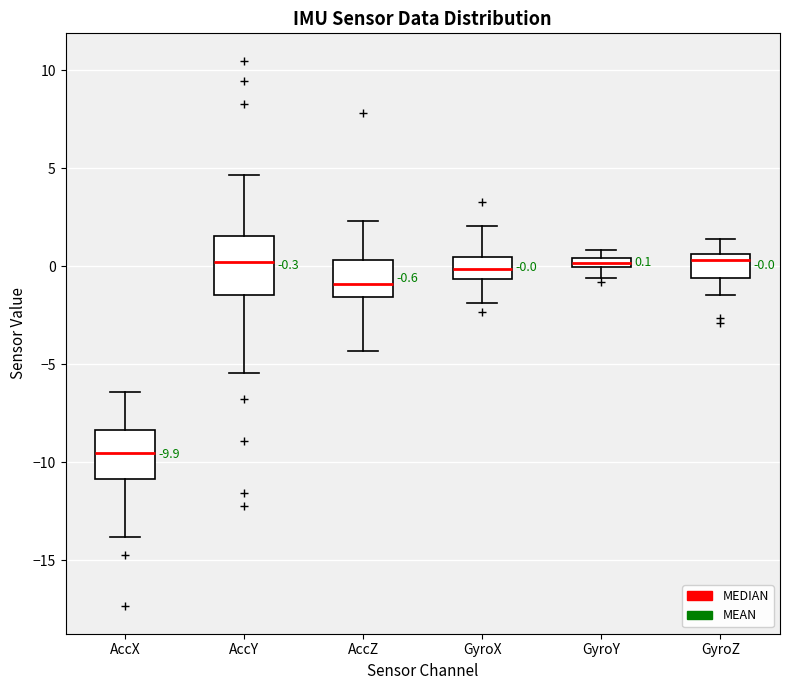

Comparing the boxes themselves (not the whiskers), which one is the tallest?

AccY